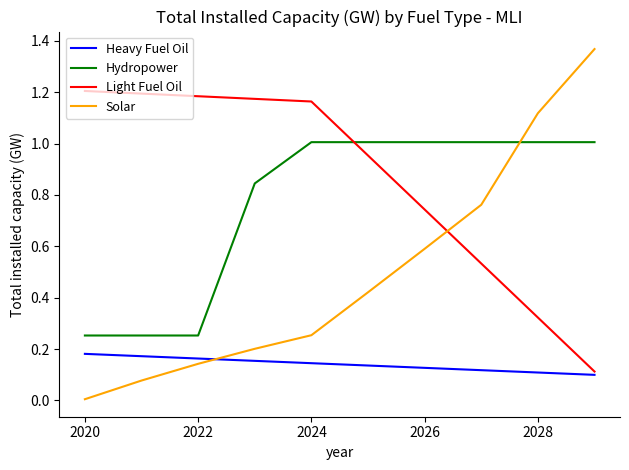

Which series has the largest total across all categories?

Light Fuel Oil